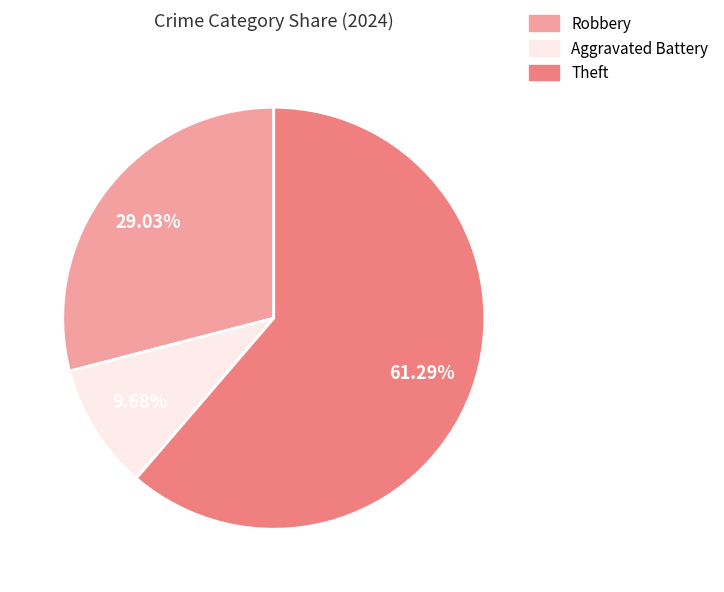

What percentage is the Robbery slice, to the nearest percent?

29%